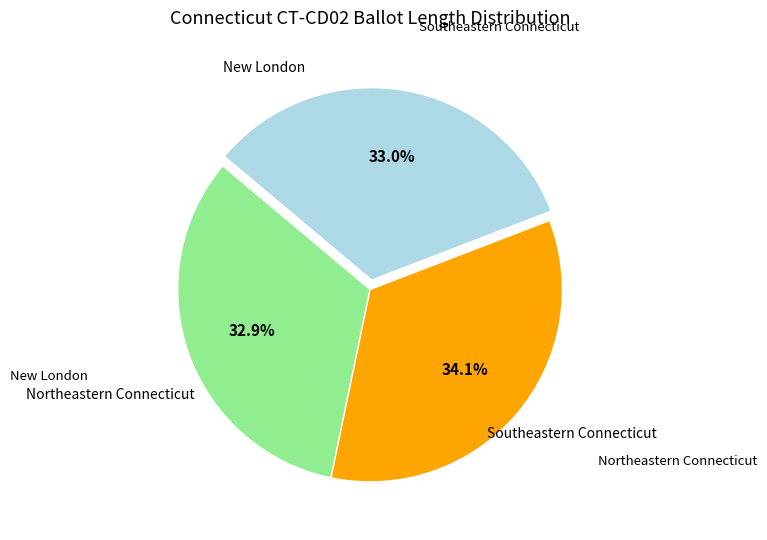

Does any single category account for the majority?

No